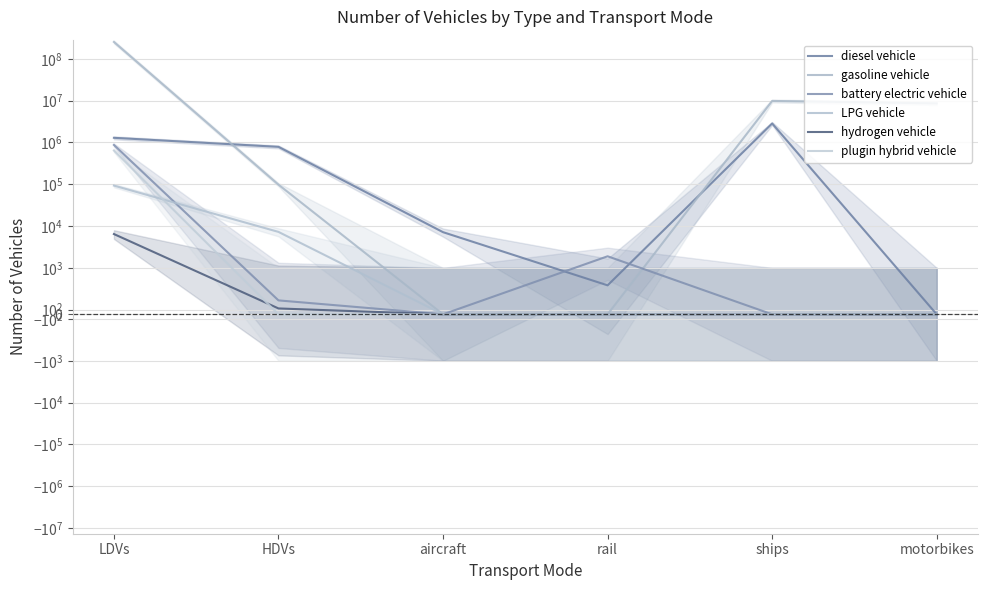

Reading left to right, transcribe all the data shown in this chart.

diesel vehicle: LDVs=1292884.0	HDVs=786021.4	aircraft=7149.1	rail=624.1	ships=2850434.9	motorbikes=0.0
gasoline vehicle: LDVs=253943824.0	HDVs=97885.9	aircraft=0.0	rail=0.0	ships=9854565.4	motorbikes=8596314.0
battery electric vehicle: LDVs=872916.0	HDVs=300.0	aircraft=0.0	rail=1894.2	ships=0.0	motorbikes=0.0
LPG vehicle: LDVs=93051.0	HDVs=7255.1	aircraft=0.0	rail=0.0	ships=0.0	motorbikes=0.0
hydrogen vehicle: LDVs=6446.0	HDVs=126.7	aircraft=0.0	rail=0.0	ships=0.0	motorbikes=0.0
plugin hybrid vehicle: LDVs=641434.0	HDVs=0.0	aircraft=0.0	rail=0.0	ships=0.0	motorbikes=0.0